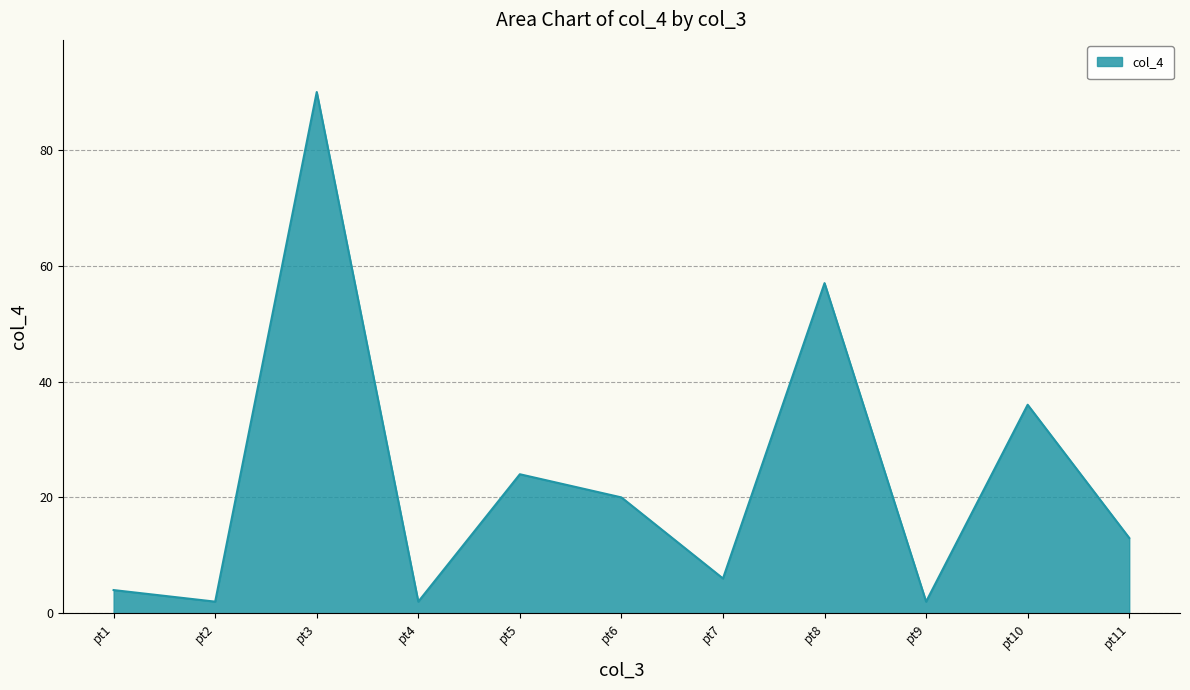

Is it true that the value at pt10 is 15?

False